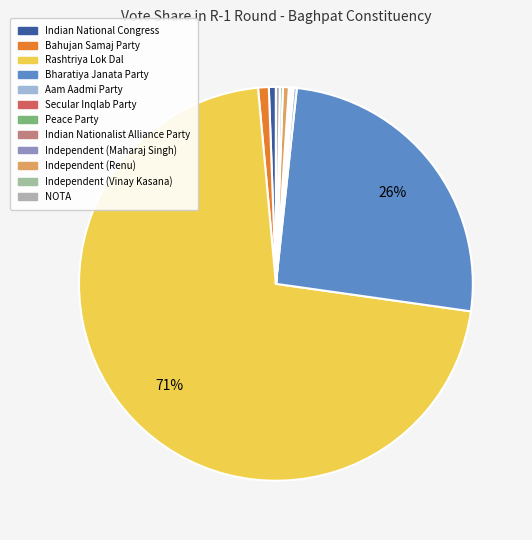

Which category has the smallest portion of the pie?

Secular Inqlab Party